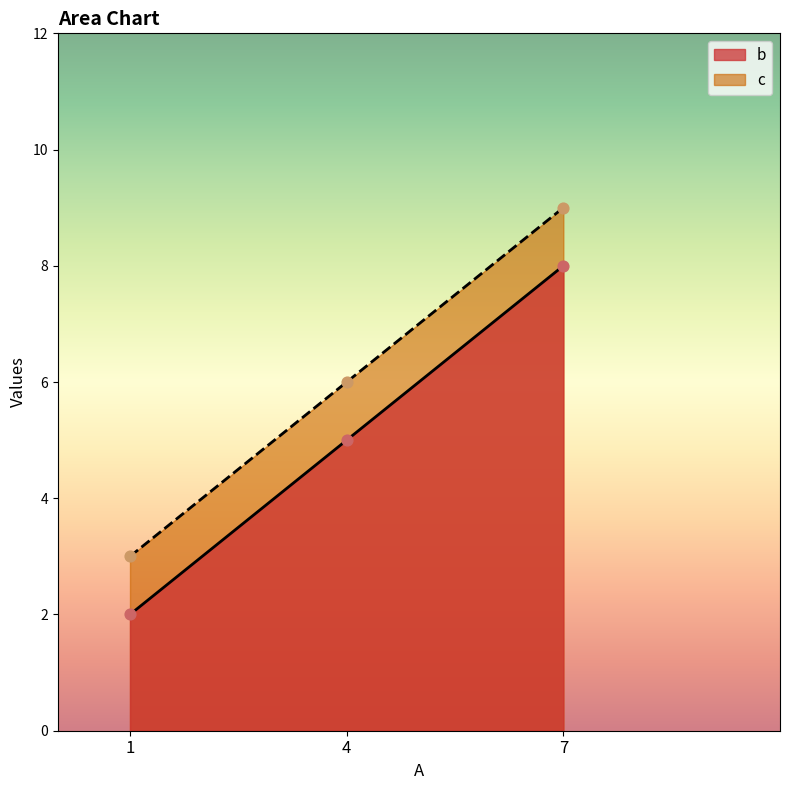

Which series contains the highest Y value?

c